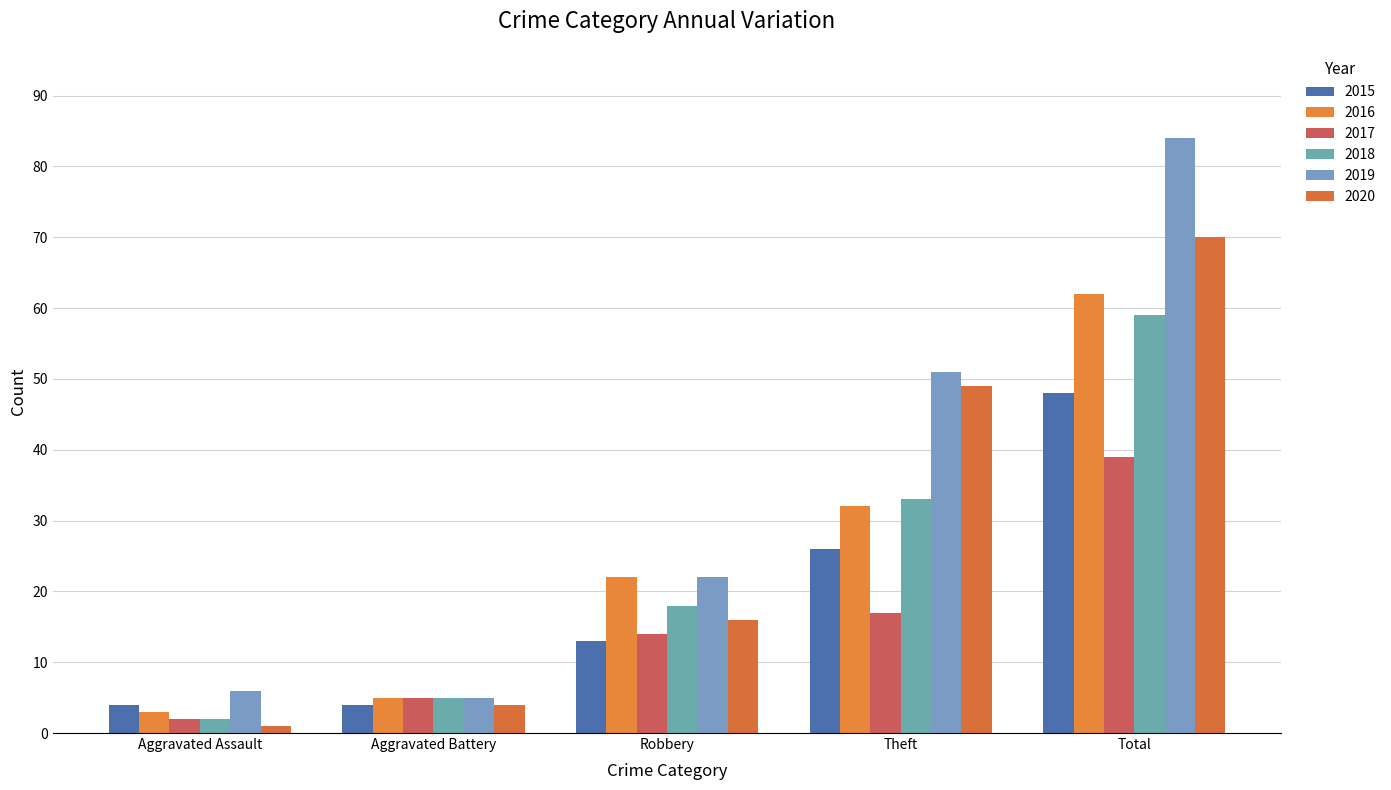

Are the bars grouped side by side (vs. stacked)?

Yes